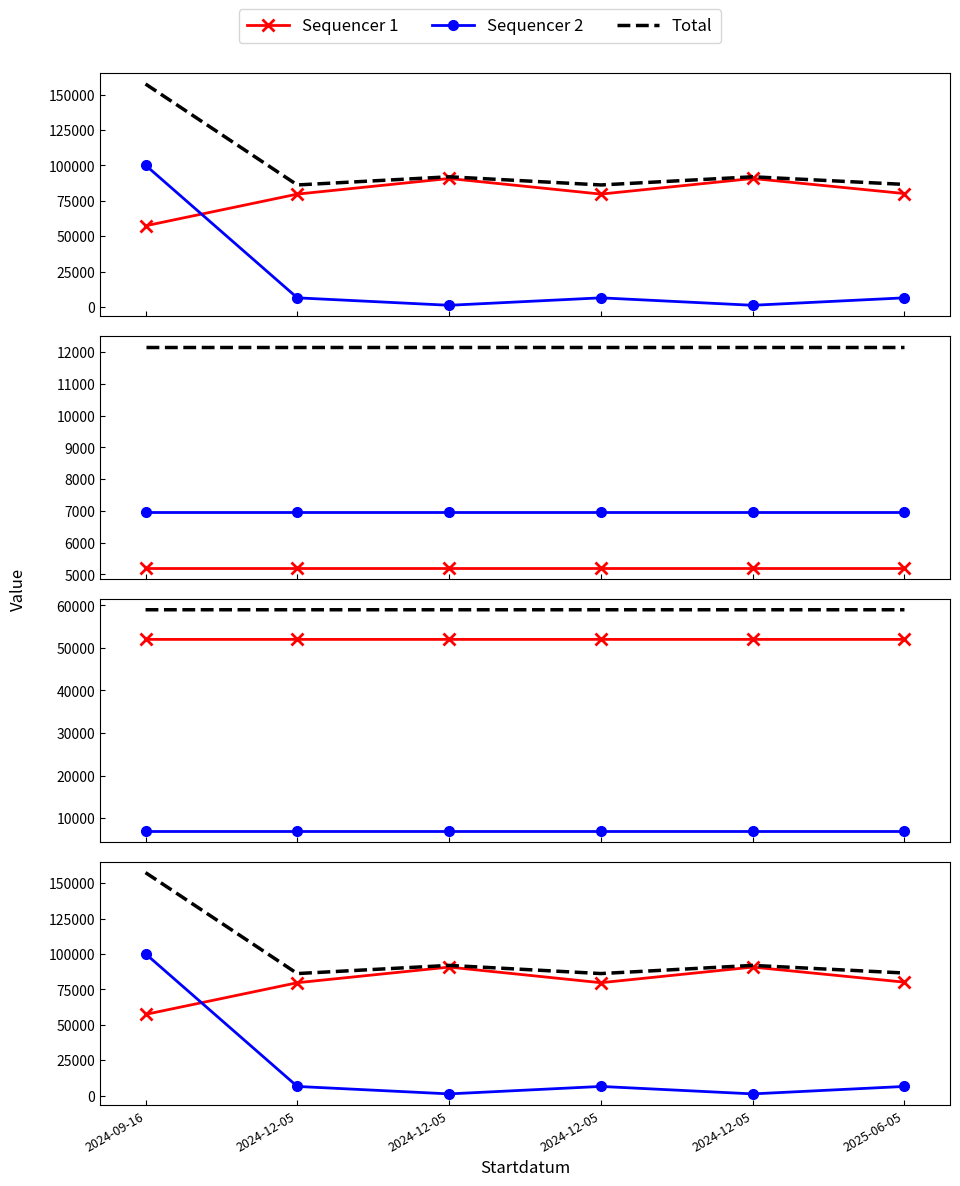

What is the difference between the highest and lowest values at 2024-12-05?

79697